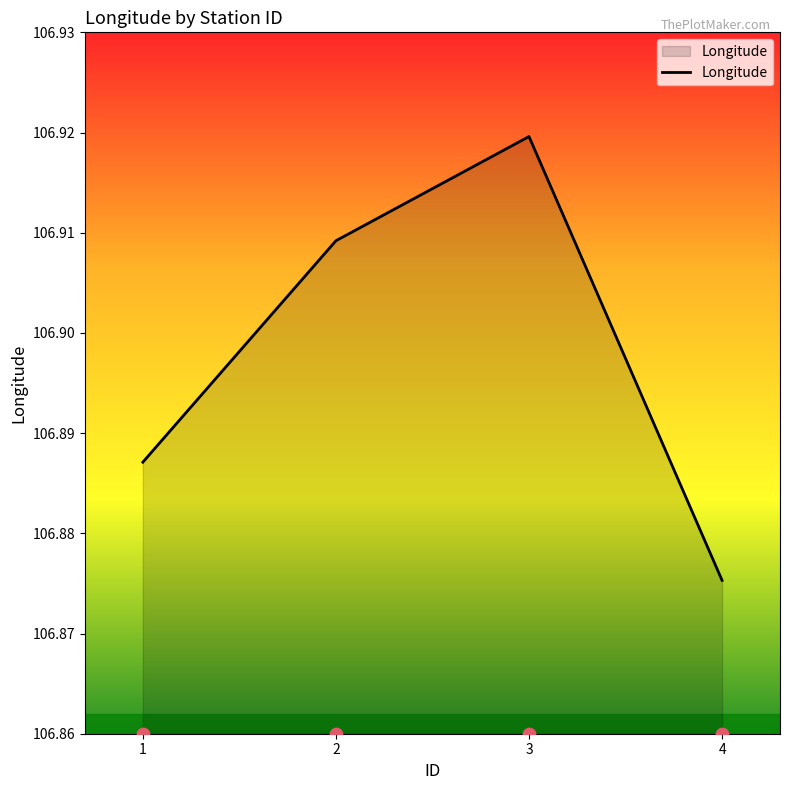

Which has a higher value, 2 or 4?

2